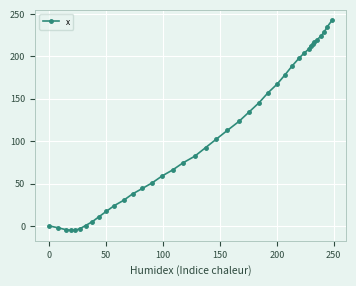

How many lines are shown in the chart?

1